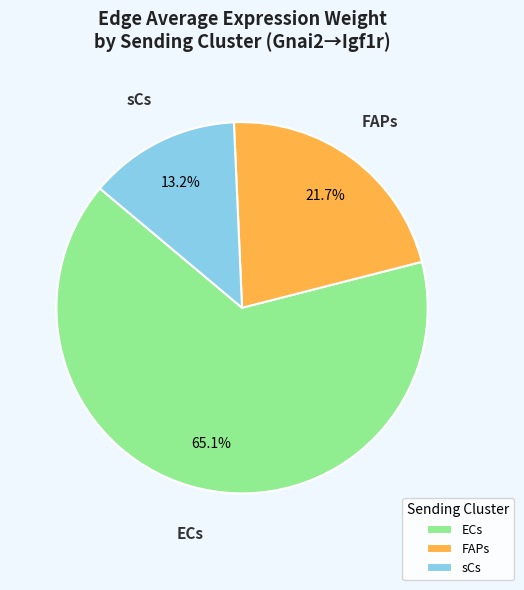

What percentage is the ECs slice, to the nearest percent?

65%